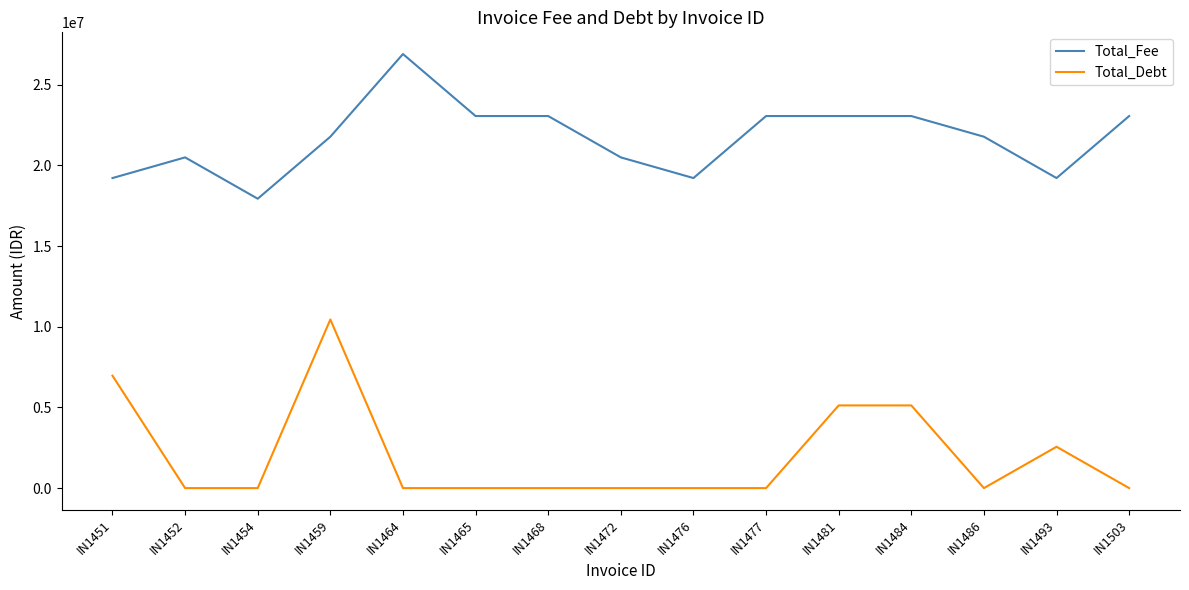

What is the total value across all series at IN1472?

20496000